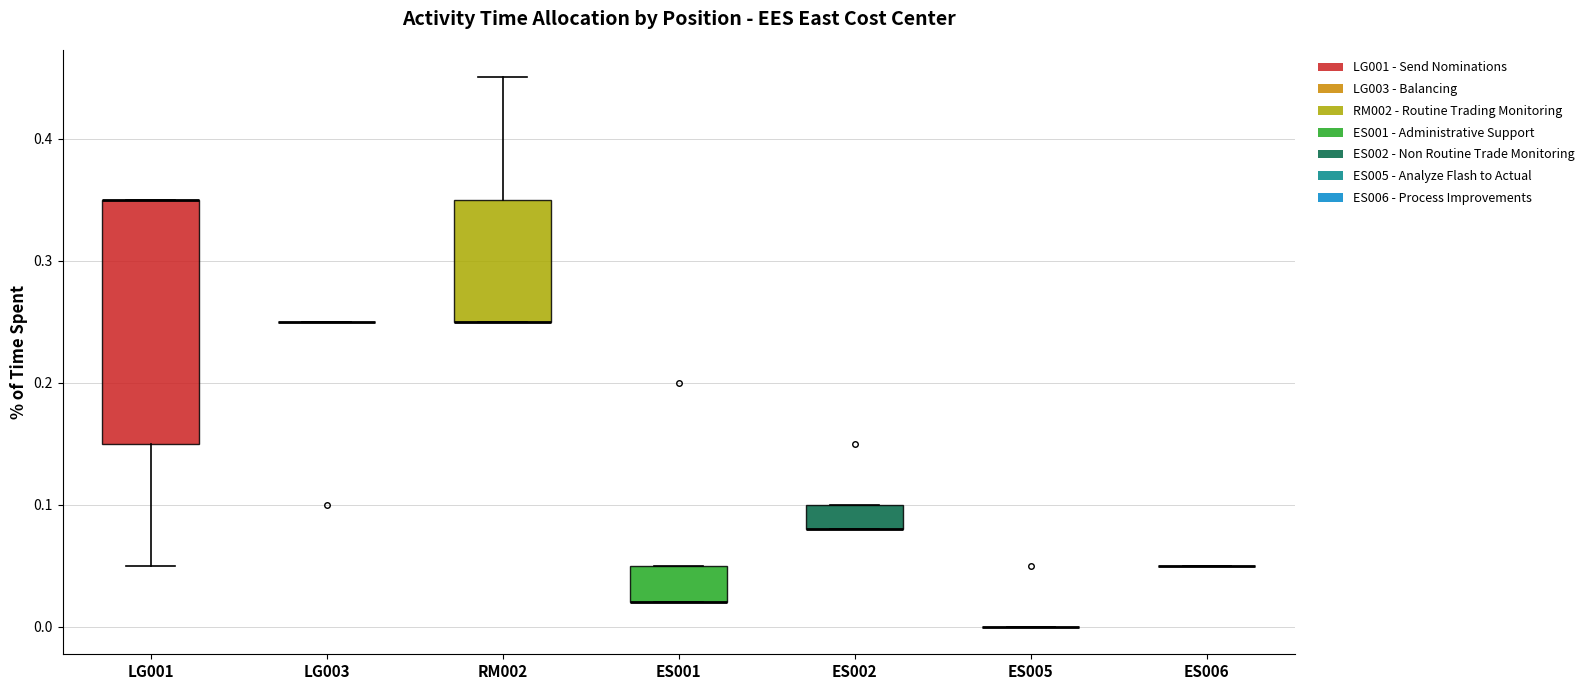

Which box is the tallest, from its lower edge to its upper edge?

LG001